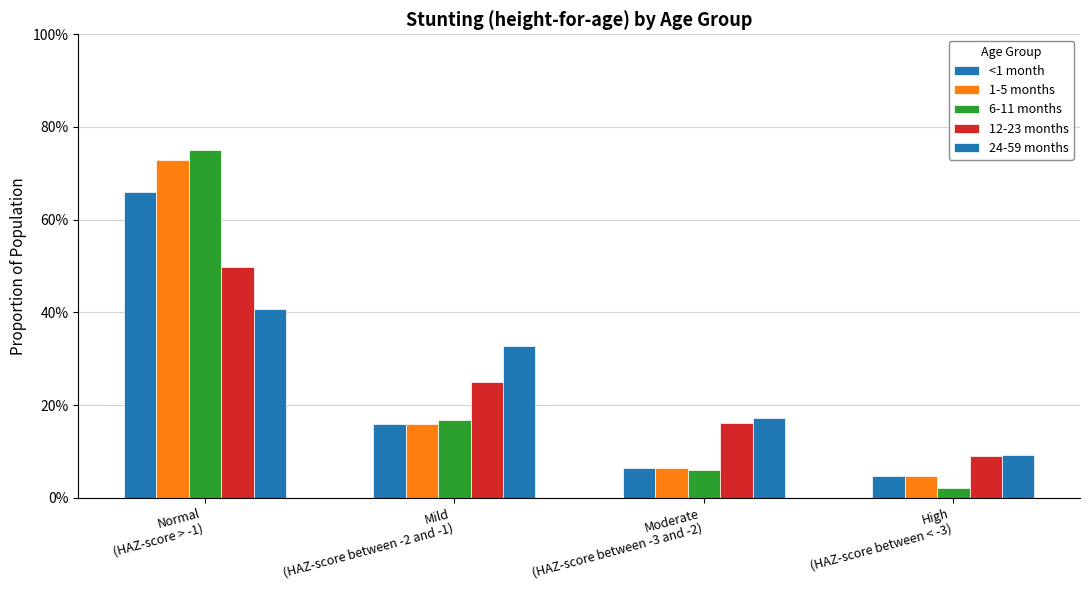

Are the bars horizontal?

No